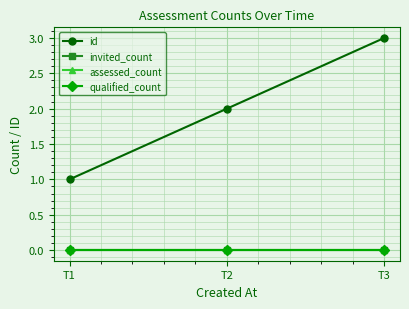

Reading right to left, list all the values displayed in this chart.

id: T3=3	T2=2	T1=1
invited_count: T3=0	T2=0	T1=0
assessed_count: T3=0	T2=0	T1=0
qualified_count: T3=0	T2=0	T1=0